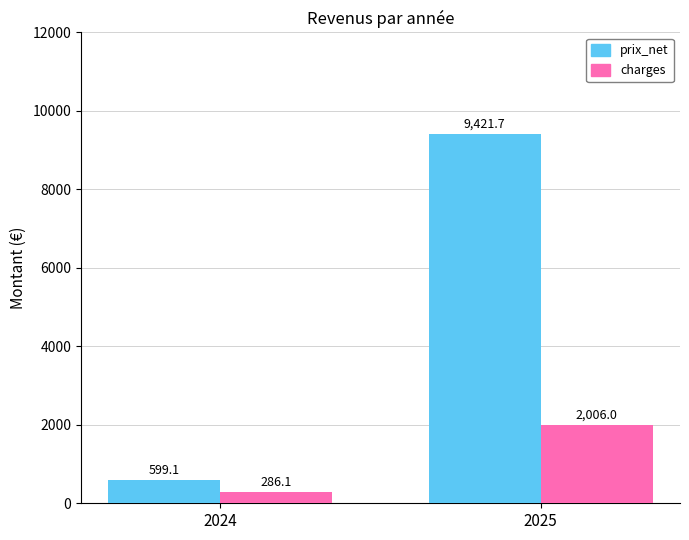

How many groups of bars are there?

2